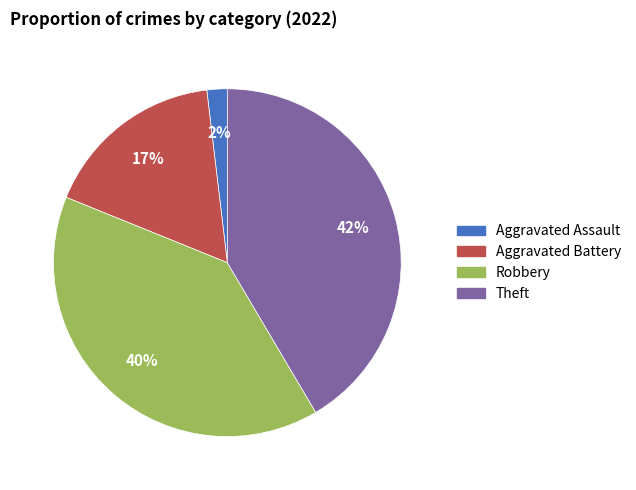

Does Robbery account for over 50% of the chart?

No